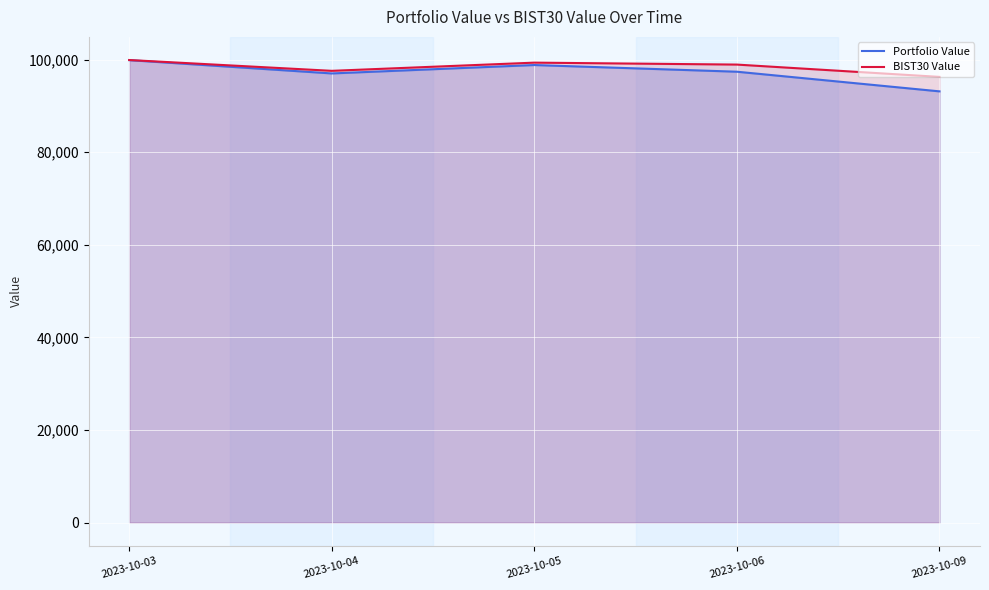

At which category does BIST30 Value reach its first local peak?

2023-10-05